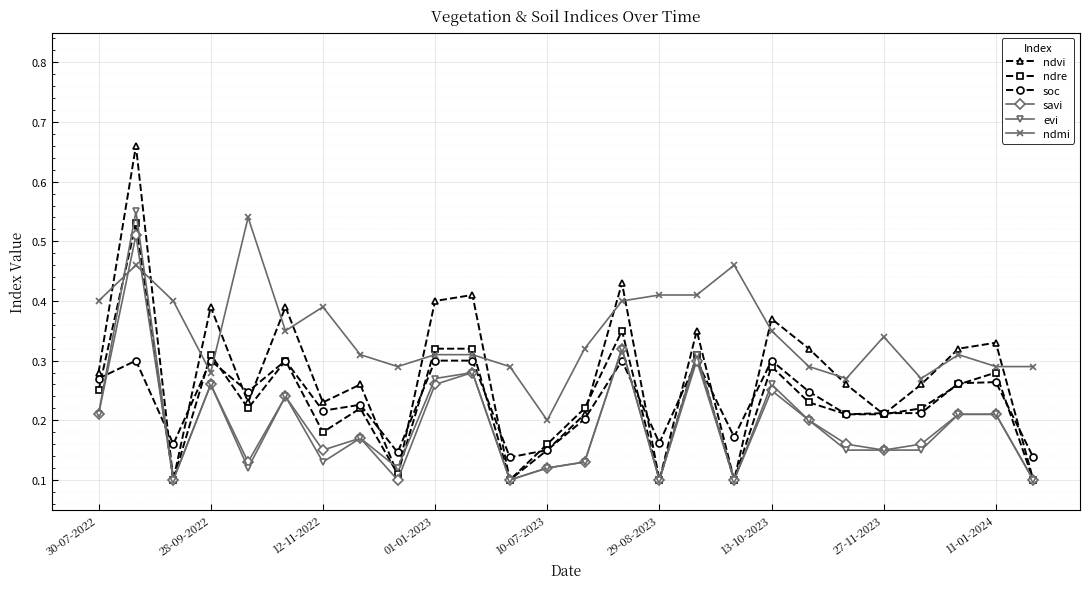

True or false: ndre has more than 2 points higher than both neighbors.

True